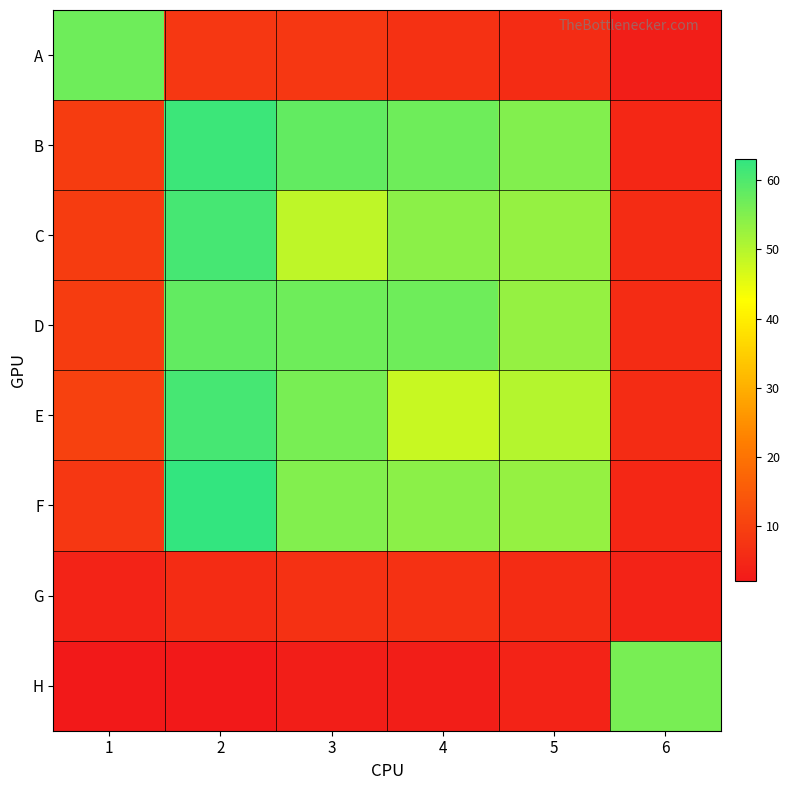

Reading right to left, list all the values displayed in this chart.

A: 6=3	5=6	4=7	3=8	2=8	1=57
B: 6=5	5=55	4=57	3=58	2=62	1=9
C: 6=6	5=53	4=54	3=49	2=61	1=9
D: 6=6	5=53	4=57	3=57	2=58	1=9
E: 6=6	5=50	4=48	3=56	2=61	1=10
F: 6=5	5=53	4=54	3=55	2=63	1=8
G: 6=4	5=6	4=7	3=7	2=6	1=4
H: 6=56	5=4	4=3	3=3	2=2	1=2